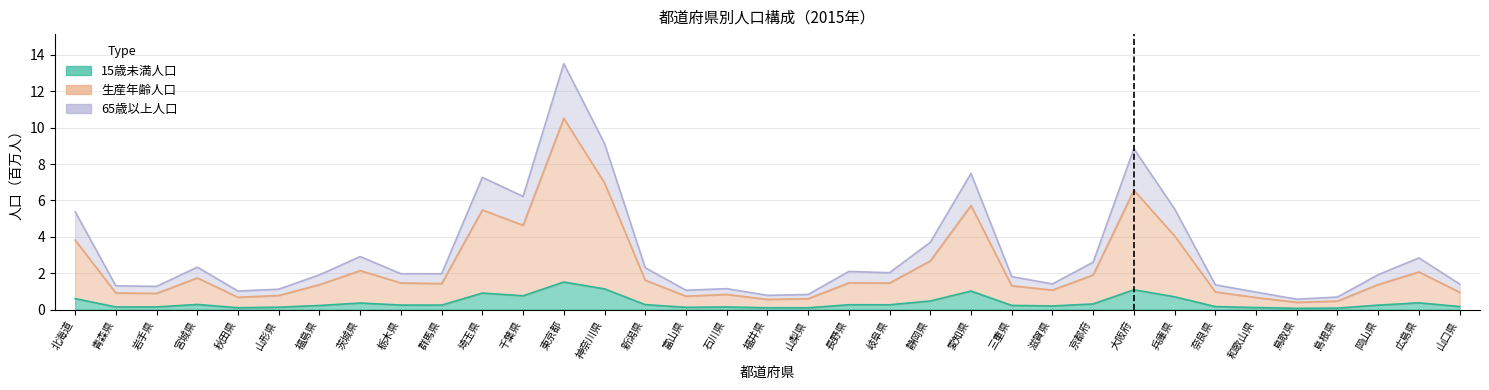

What value does the 15歳未満人口 series have at 宮城県?

0.3